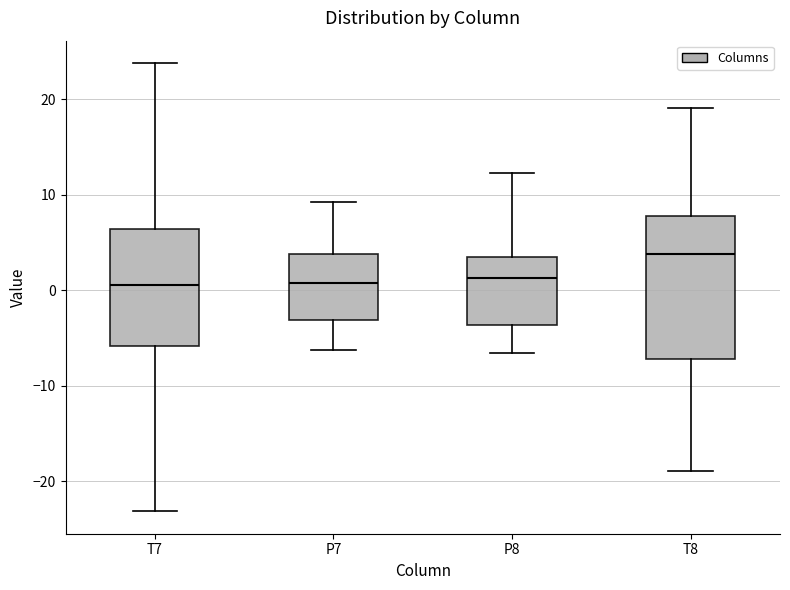

Which box's median line is the highest?

T8